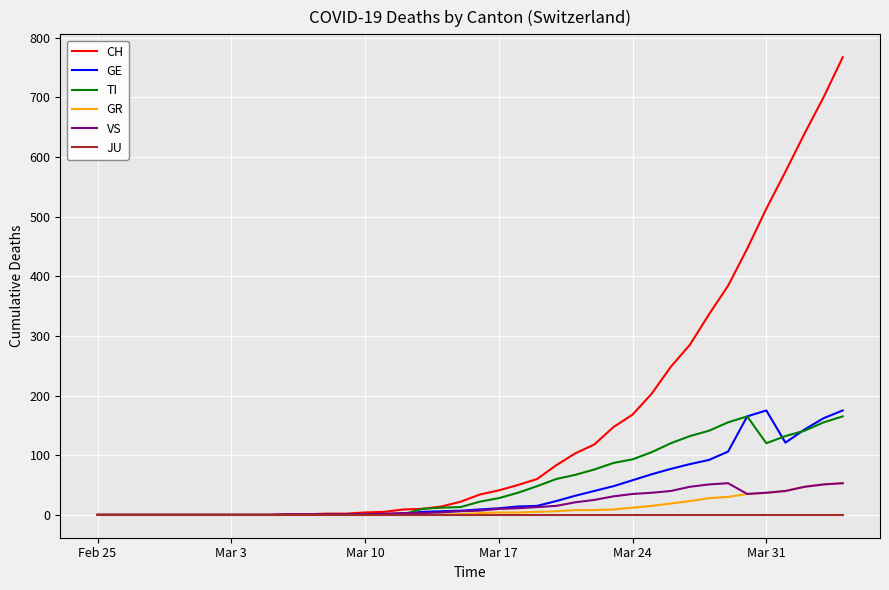

What is the sum of all GE values?

1641